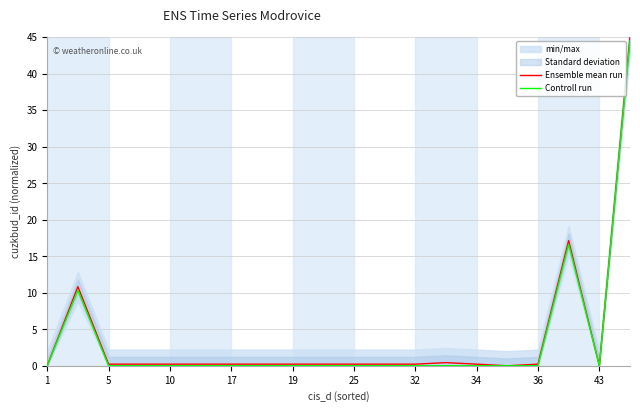

Is it true that Controll run equals -18.5 at 17?

False